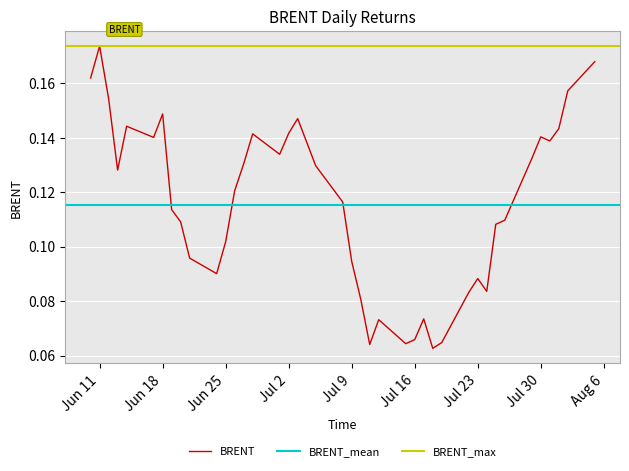

Is this an area chart (filled region under the line)?

No